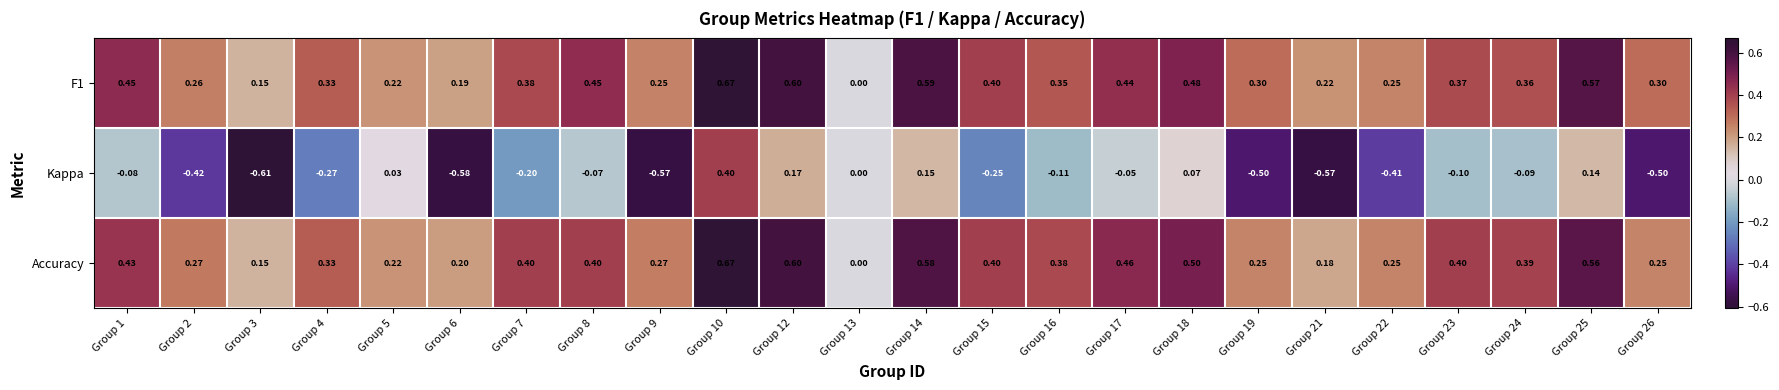

Is the value of Kappa at Group 17 greater than the value of F1 at Group 6?

No